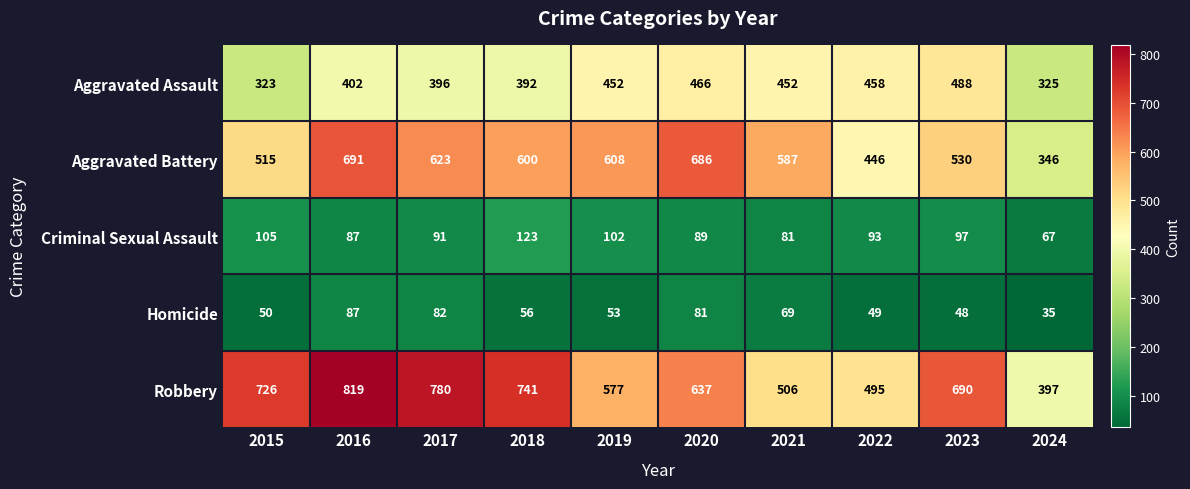

What is the approximate value of Homicide at 2017, to the nearest 10?

80